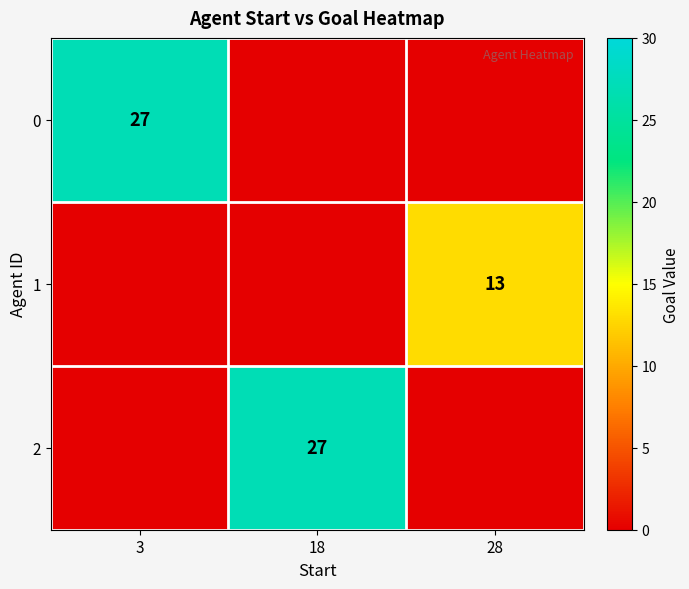

The value of 0 at 3 is 9. True or false?

False